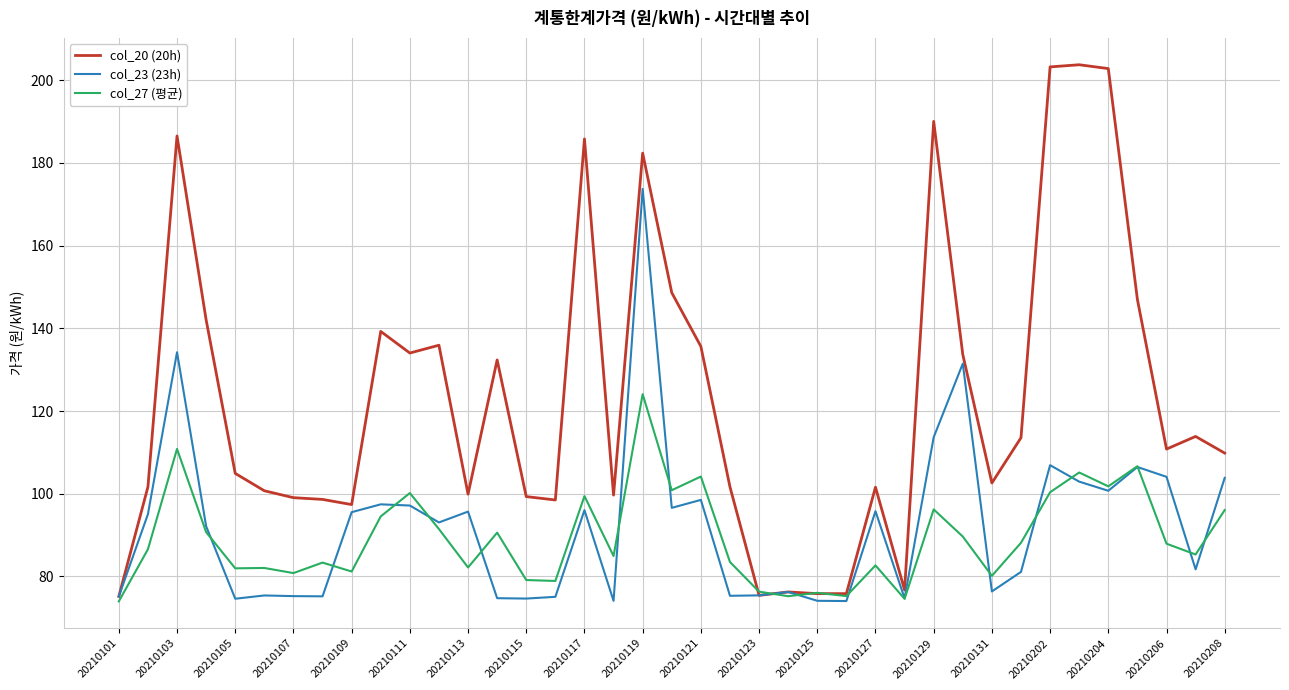

What is the difference between the maximum and minimum values in the col_23 (23h) series?

99.7